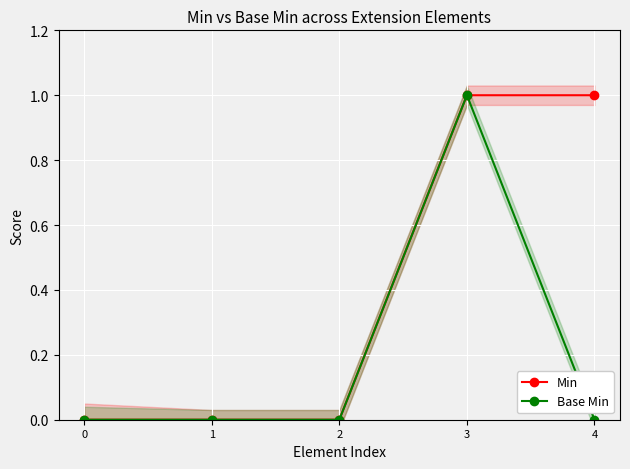

Is this an area chart (filled region under the line)?

No